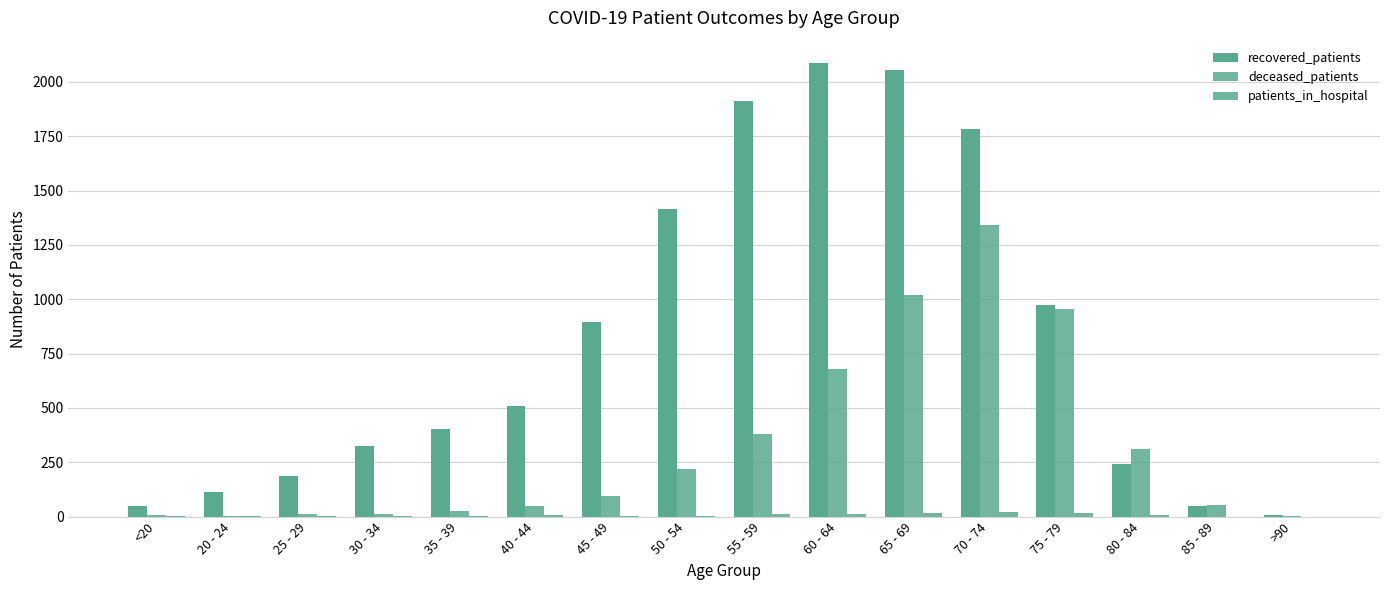

How many distinct data groups are displayed?

3